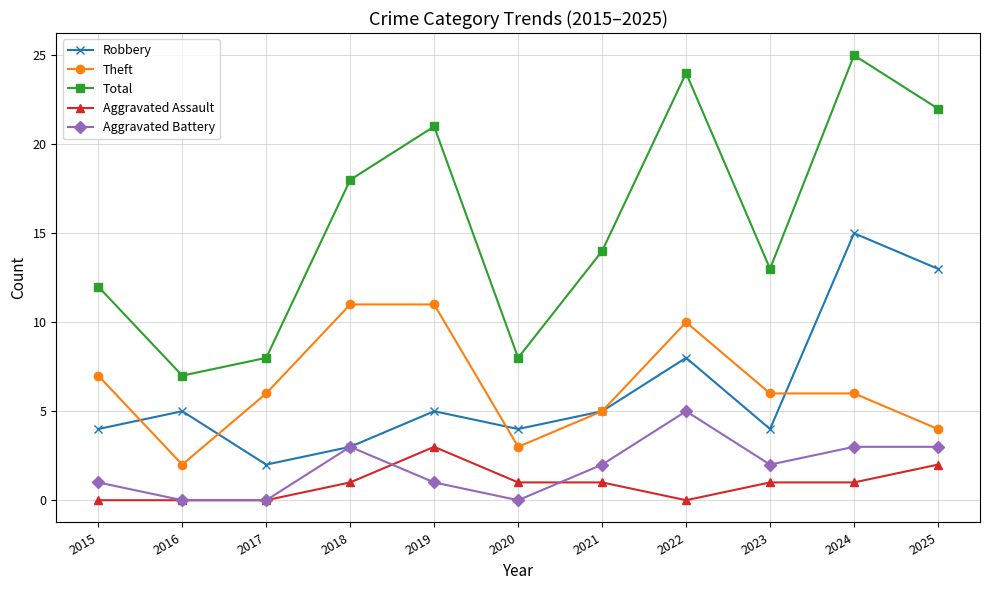

True or false: Aggravated Assault and Total intersect in this chart.

False